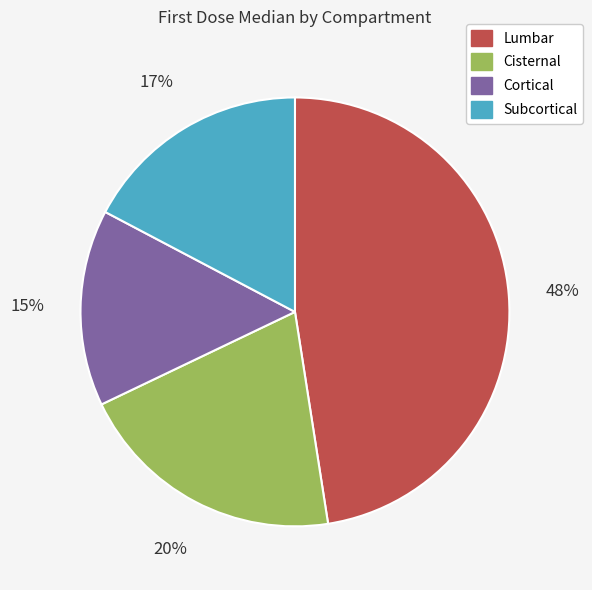

Is there any slice that represents more than half of the pie?

No